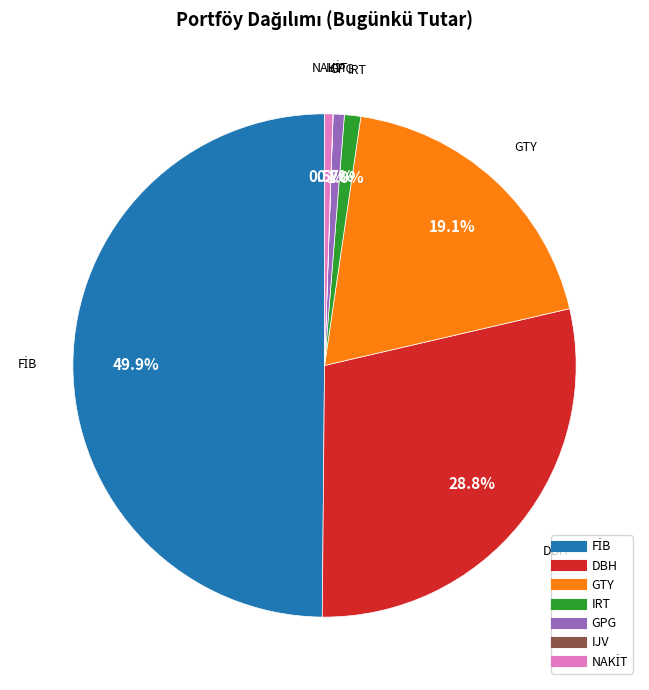

What percentage is NOT represented by IRT?

99.0%